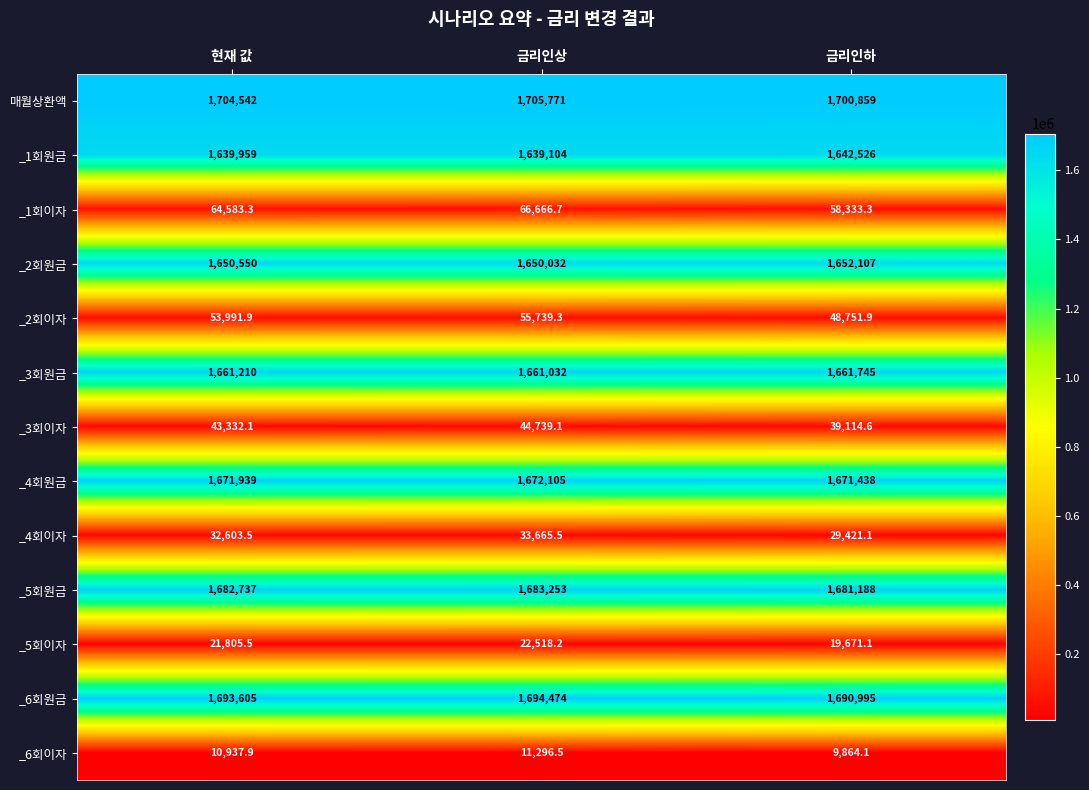

At which category does the chart reach its minimum across all series?

금리인하